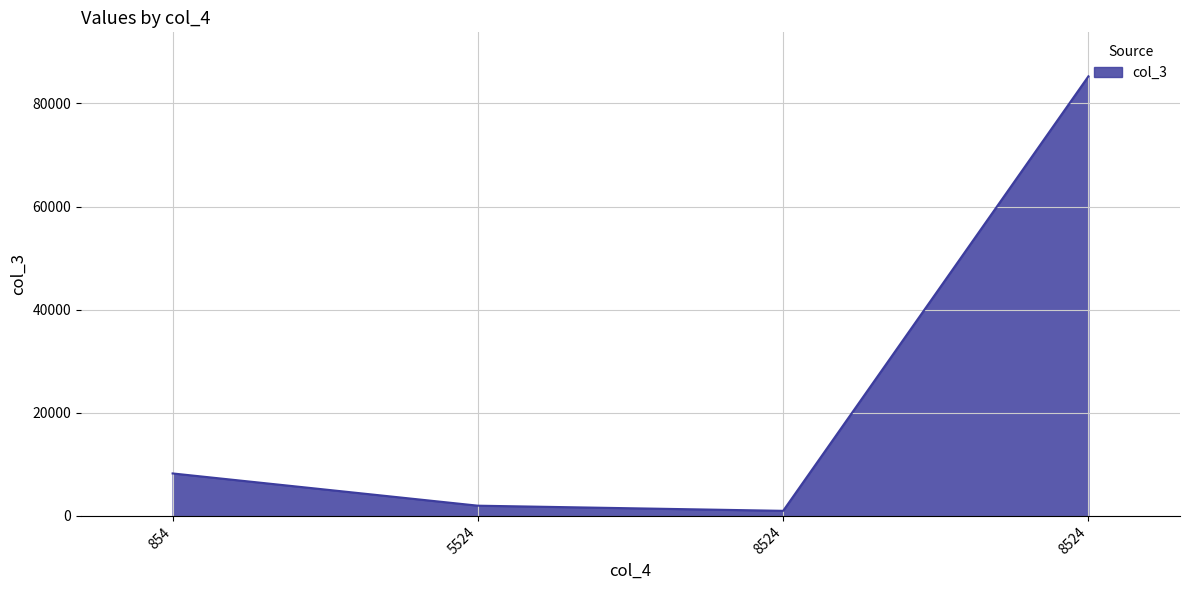

What value does the data have at 8524?

85250.1